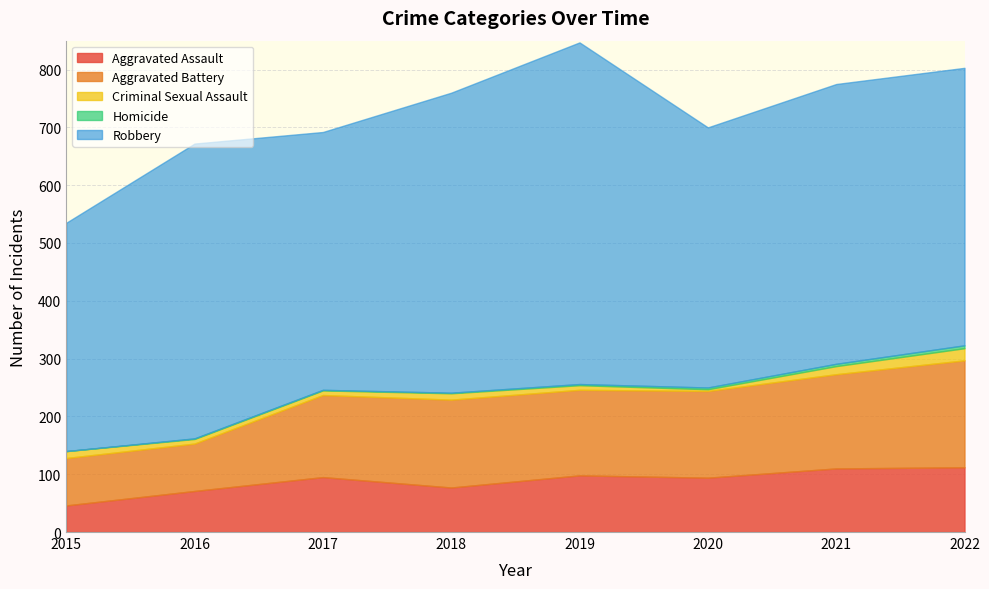

True or false: Aggravated Battery and Homicide cross at least once.

False